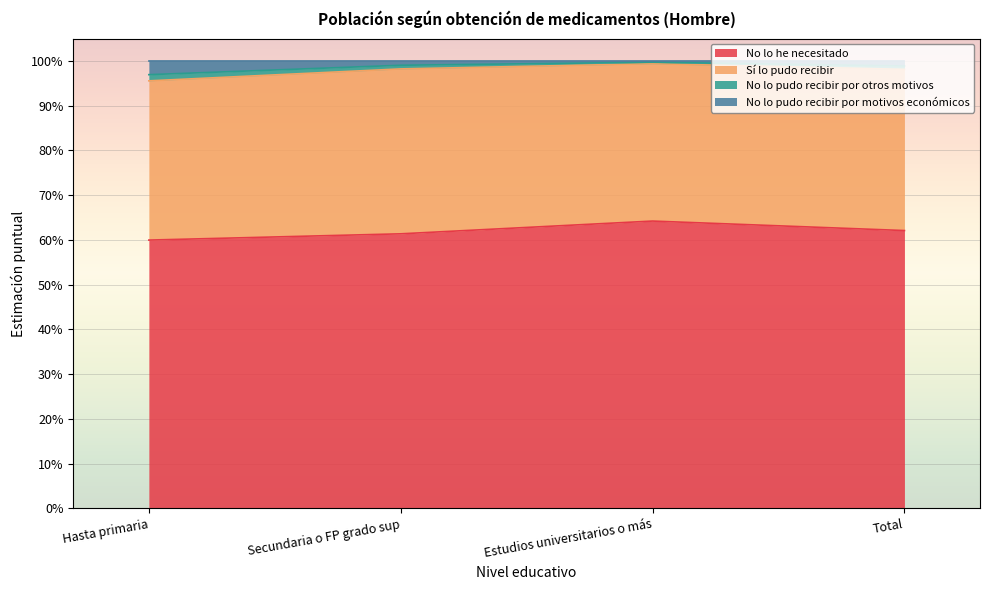

Between Secundaria o FP grado sup and Total, which series saw the biggest shift?

No lo he necesitado